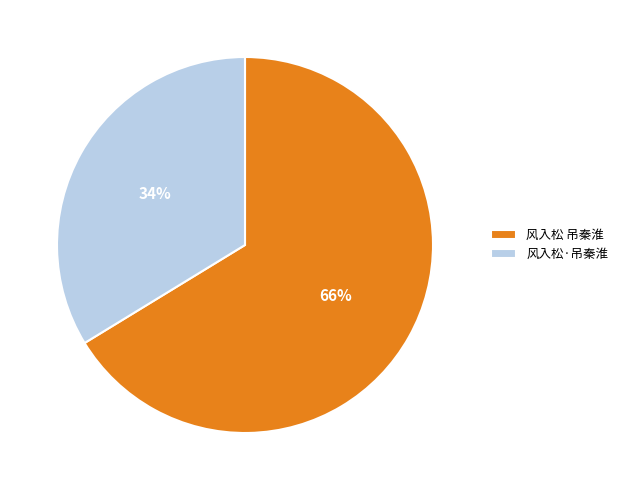

Is there any slice that represents more than half of the pie?

Yes